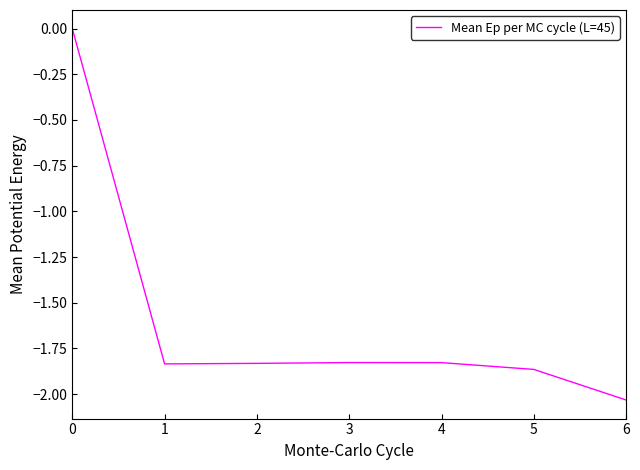

How many values are below -1?

6